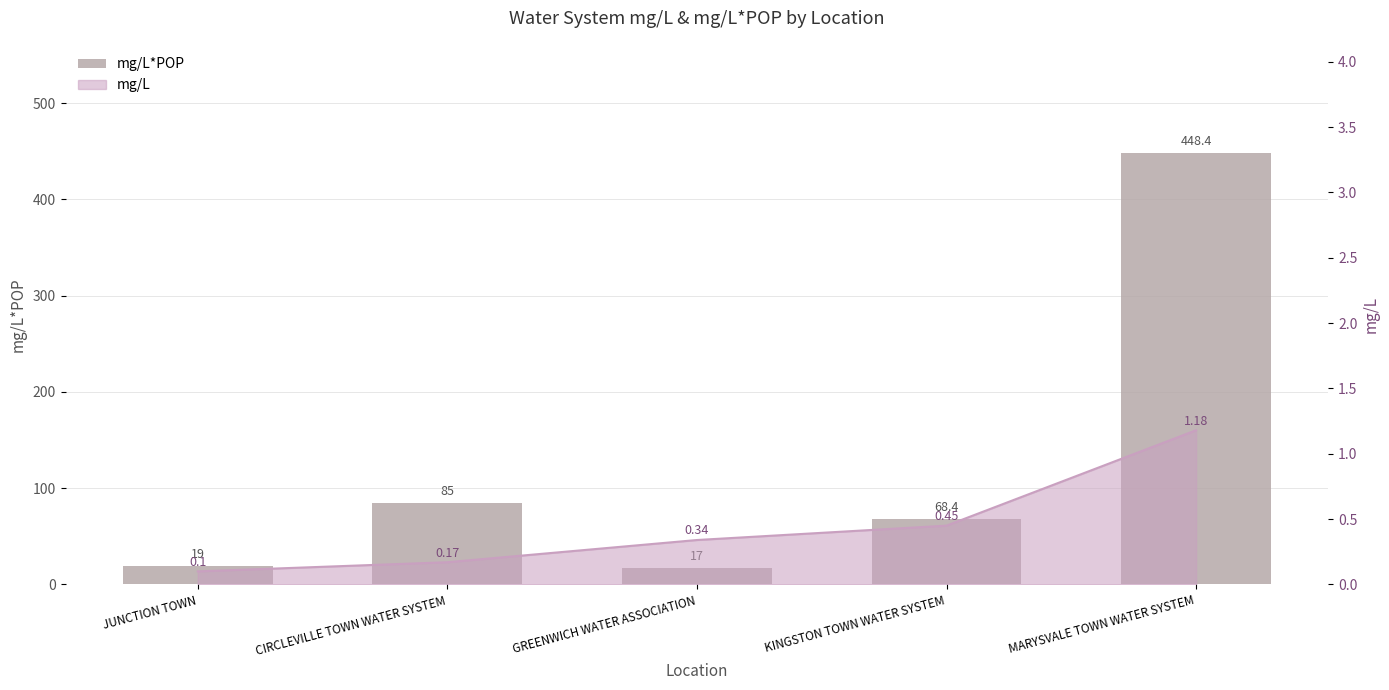

Reading left to right, transcribe all the data shown in this chart.

JUNCTION TOWN=19.0	CIRCLEVILLE TOWN WATER SYSTEM=85.0	GREENWICH WATER ASSOCIATION=17.0	KINGSTON TOWN WATER SYSTEM=68.4	MARYSVALE TOWN WATER SYSTEM=448.4